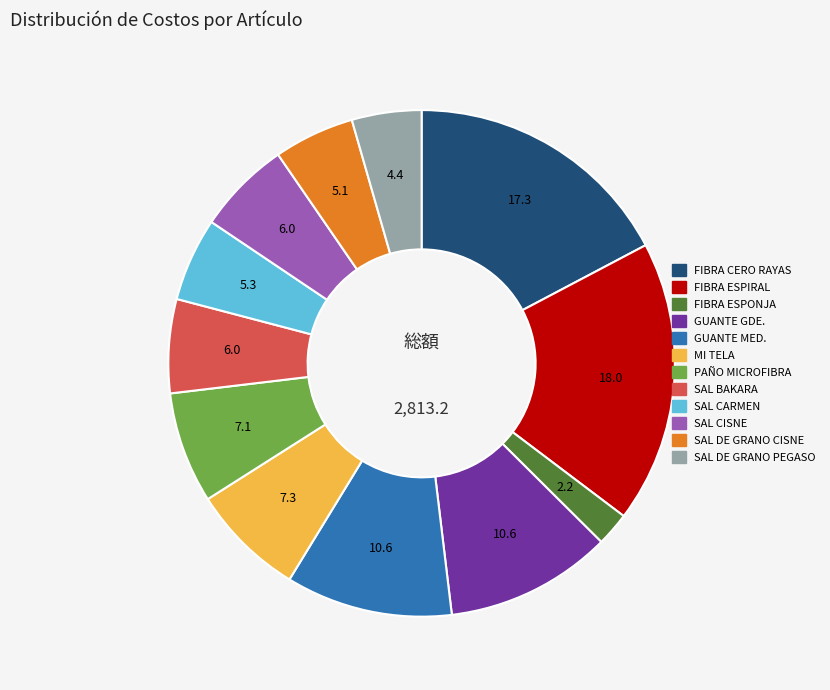

Does any single category account for the majority?

No